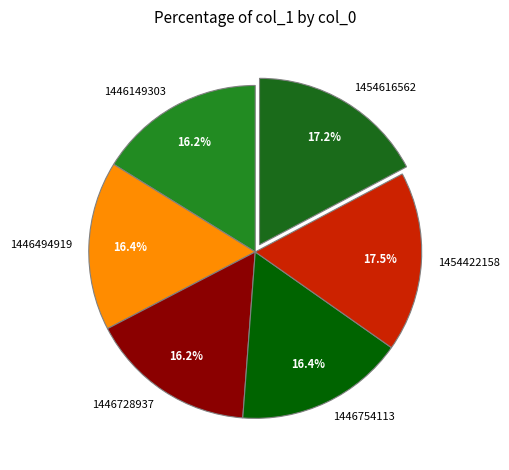

Is there a majority slice in this chart?

No